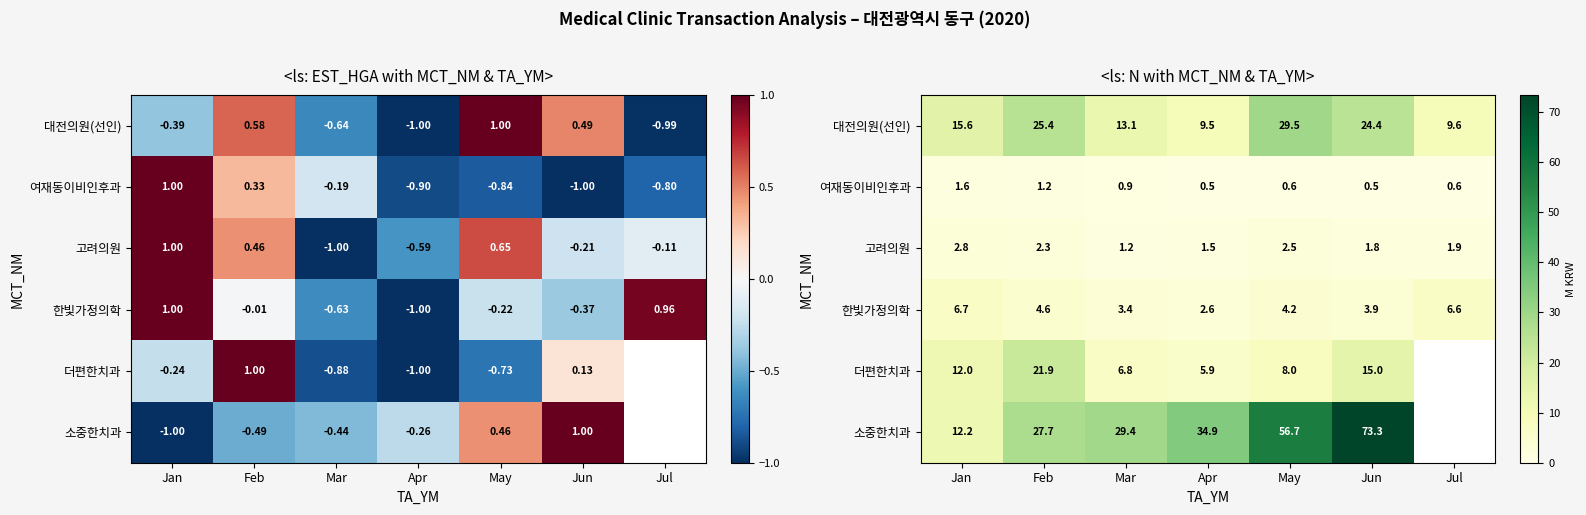

Which category has the lowest value in the 더편한치과 series?

Apr